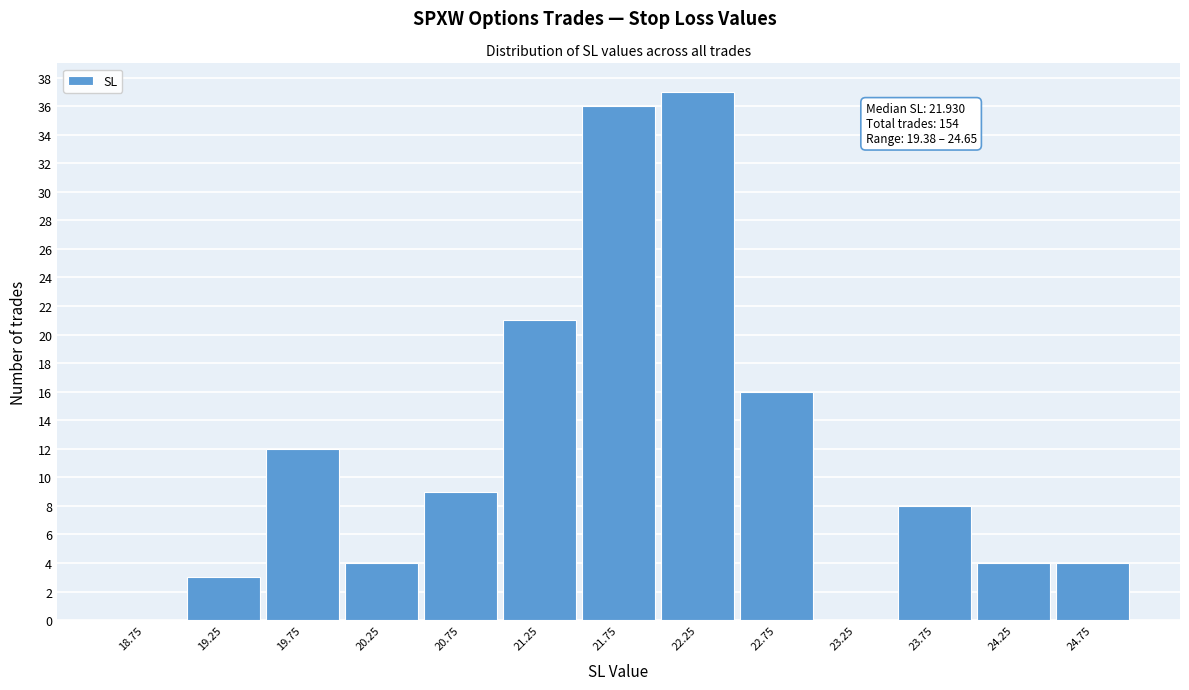

Which range on the x-axis has the tallest bar?

22.0 to 22.5